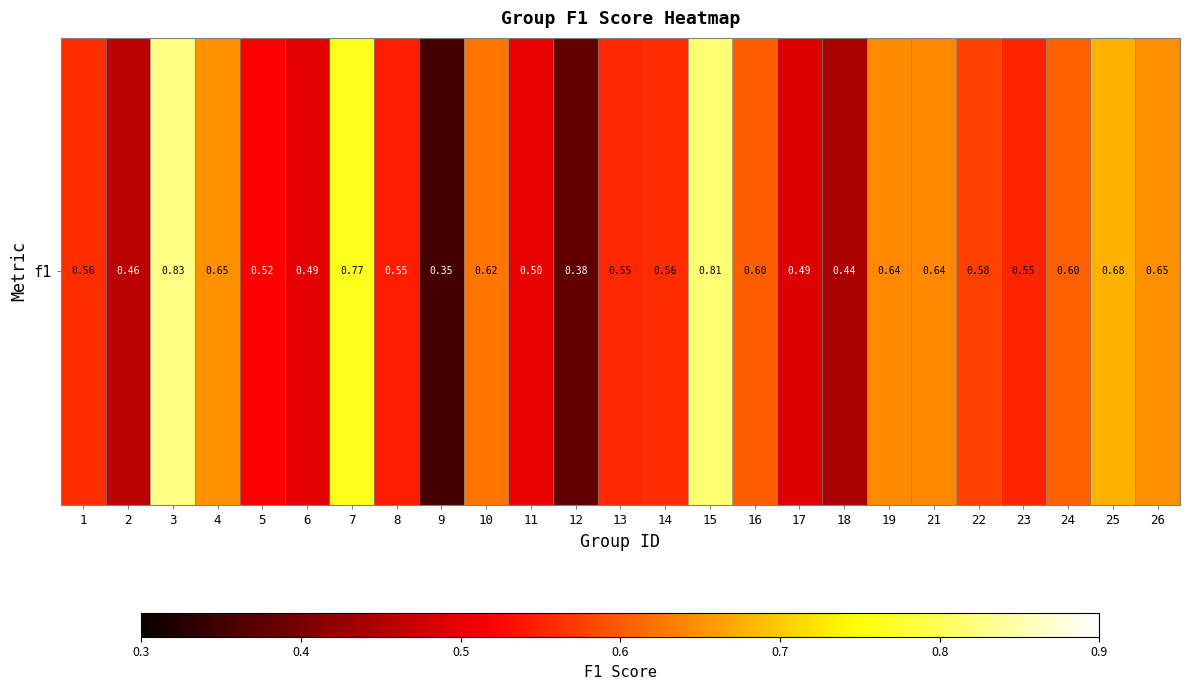

Reading right to left, what are all the values shown in this chart?

0.6	0.7	0.6	0.6	0.6	0.6	0.6	0.4	0.5	0.6	0.8	0.6	0.6	0.4	0.5	0.6	0.4	0.5	0.8	0.5	0.5	0.6	0.8	0.5	0.6